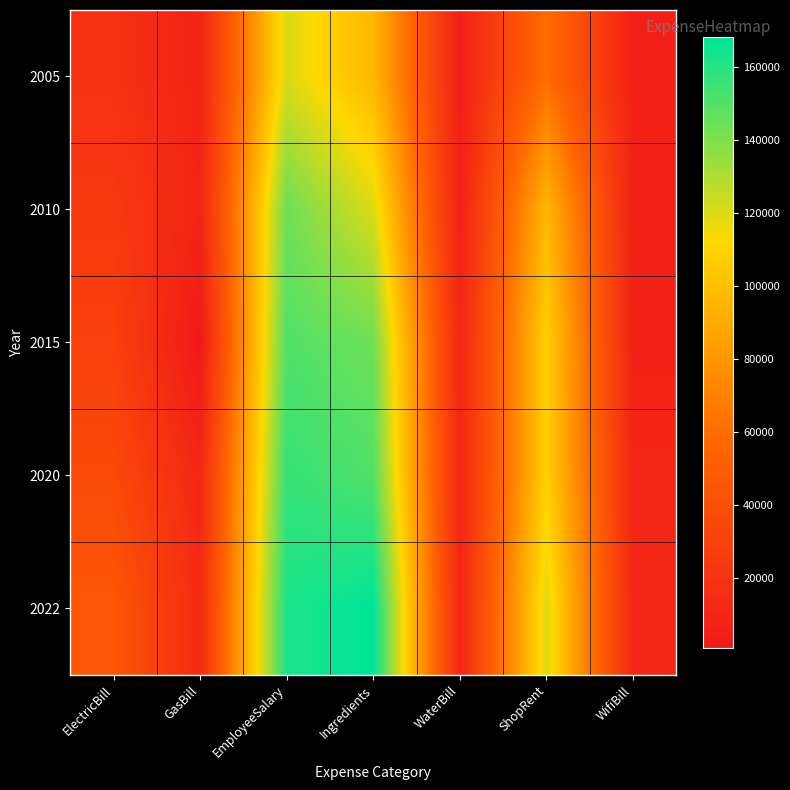

At which category does the chart reach its minimum across all series?

GasBill